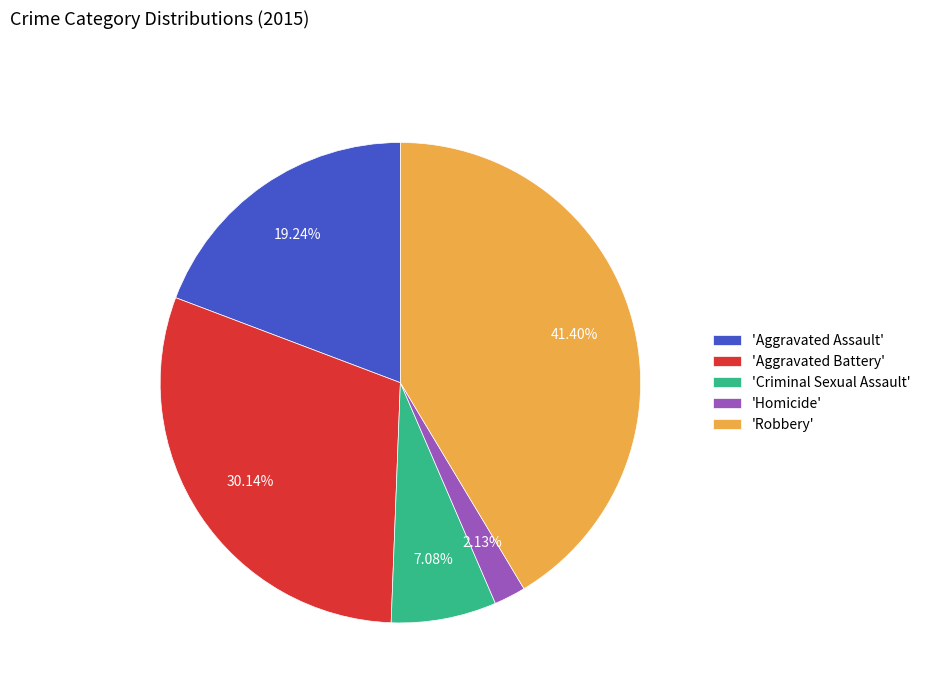

Does any single category account for the majority?

No